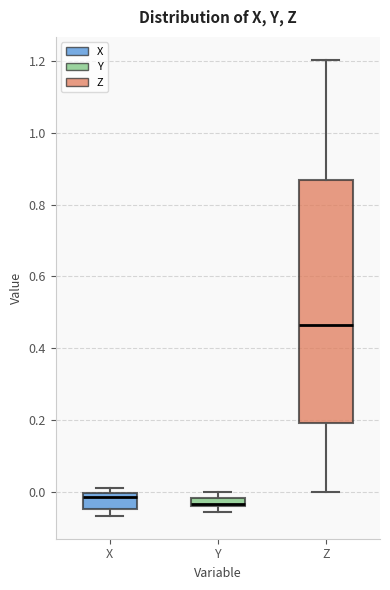

Where is the lower edge of the box for Z on the y-axis? The values are not printed on the chart, so give them approximately, as read against the axis.

0.20